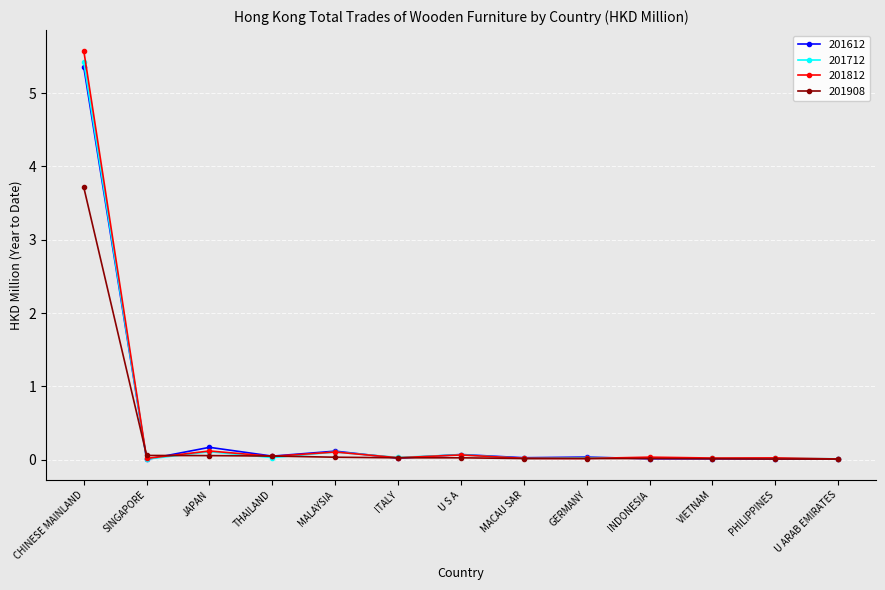

Does the chart display data point markers on the line(s)?

Yes